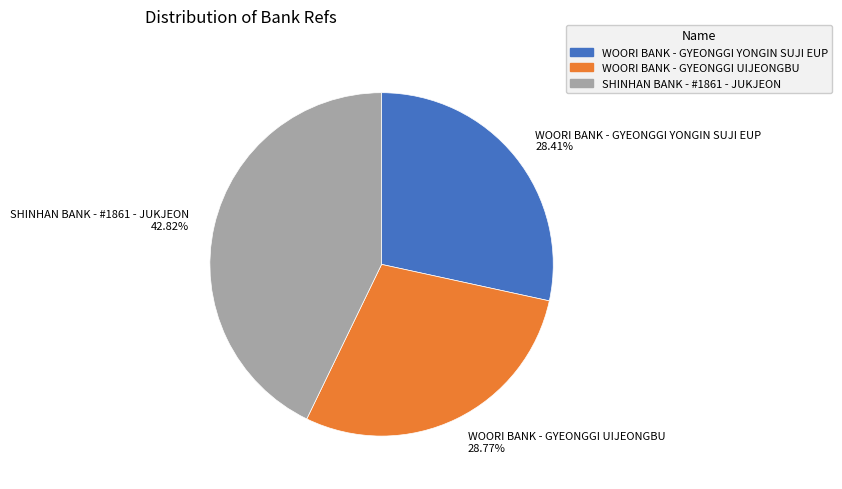

To the nearest percent, what percentage of the pie is SHINHAN BANK - #1861 - JUKJEON?

43%